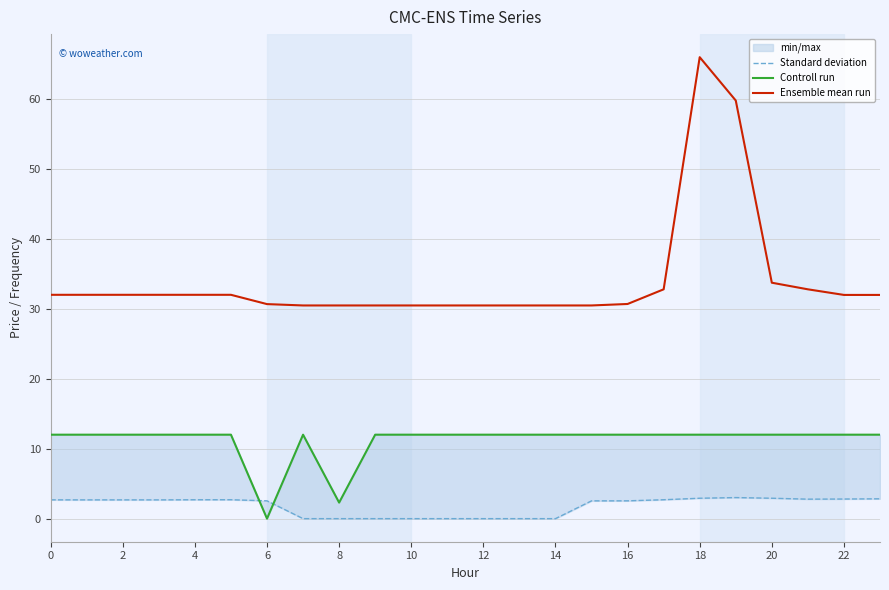

How many values in the Controll run series are below 12?

2